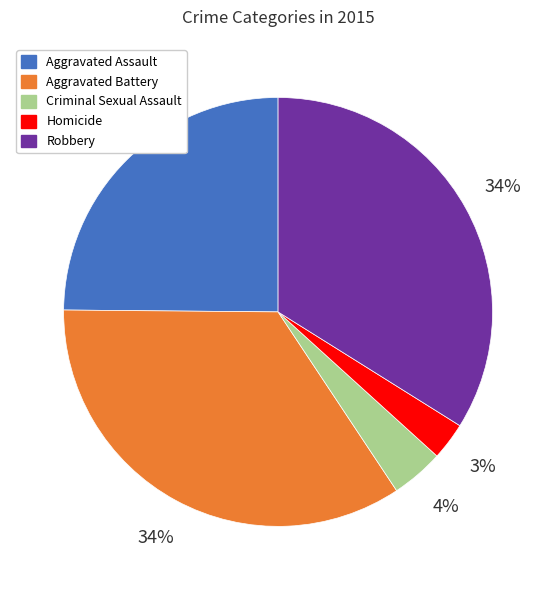

Does Aggravated Battery represent more than half of the total?

No